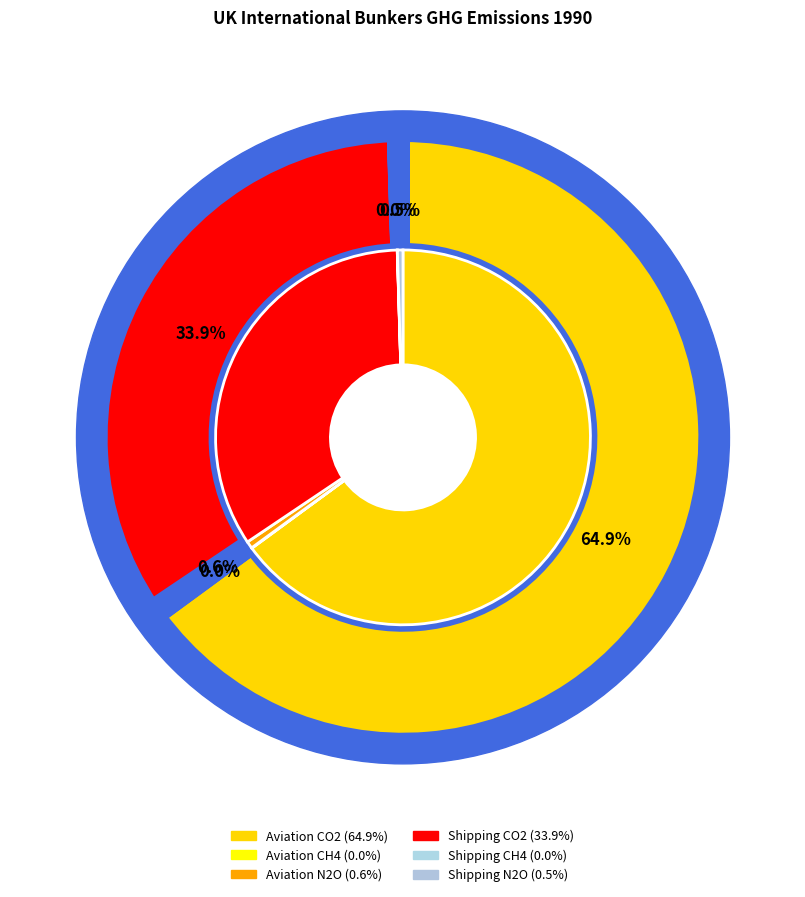

Rank the categories by value from highest to lowest.

Aviation CO2, Shipping CO2, Aviation N2O, Shipping N2O, Aviation CH4, Shipping CH4